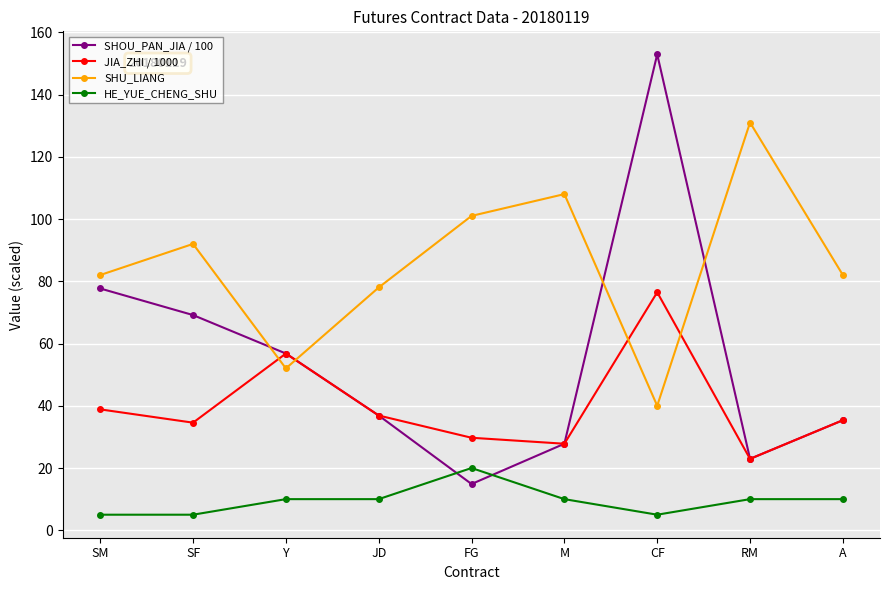

Reading left to right, transcribe all the data shown in this chart.

SHOU_PAN_JIA / 100: SM=77.7	SF=69.1	Y=56.8	JD=36.9	FG=14.9	M=27.8	CF=152.9	RM=22.9	A=35.4
JIA_ZHI / 1000: SM=38.8	SF=34.6	Y=56.8	JD=36.9	FG=29.7	M=27.8	CF=76.5	RM=22.9	A=35.4
SHU_LIANG: SM=82.0	SF=92.0	Y=52.0	JD=78.0	FG=101.0	M=108.0	CF=40.0	RM=131.0	A=82.0
HE_YUE_CHENG_SHU: SM=5.0	SF=5.0	Y=10.0	JD=10.0	FG=20.0	M=10.0	CF=5.0	RM=10.0	A=10.0